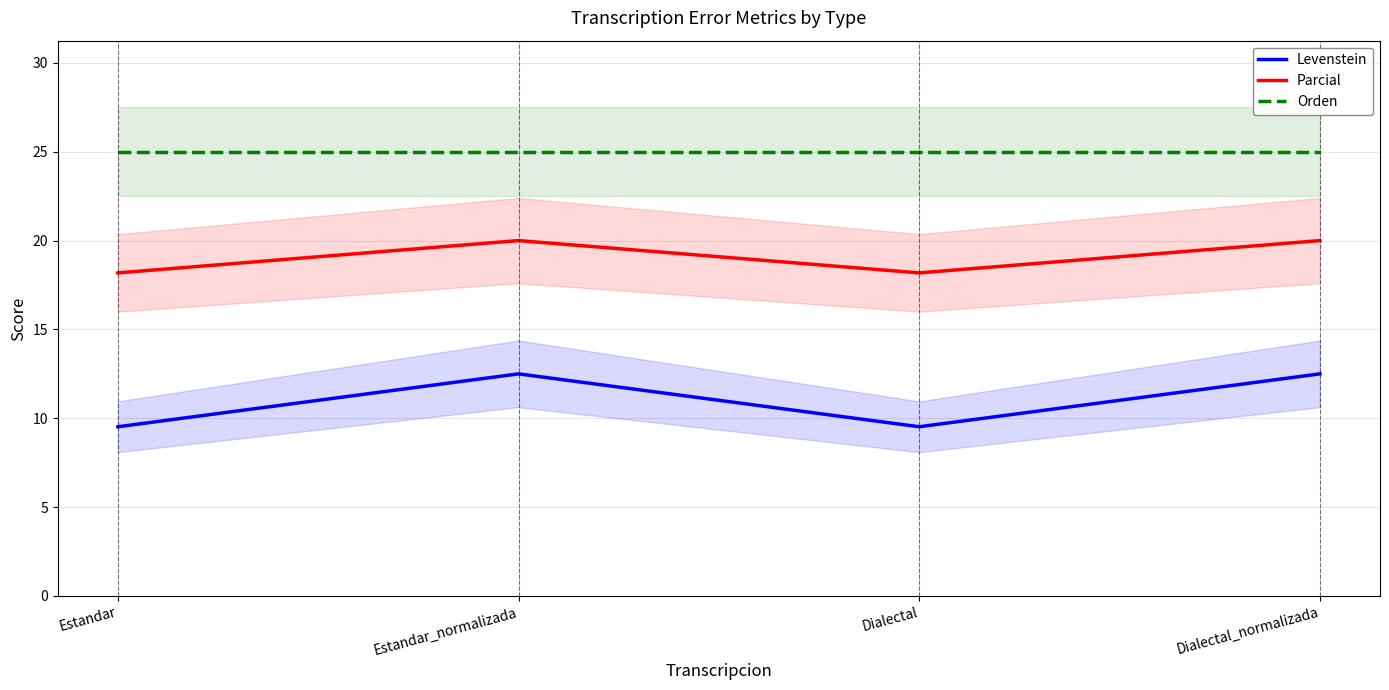

Which category has the highest value in the Levenstein series?

Estandar_normalizada